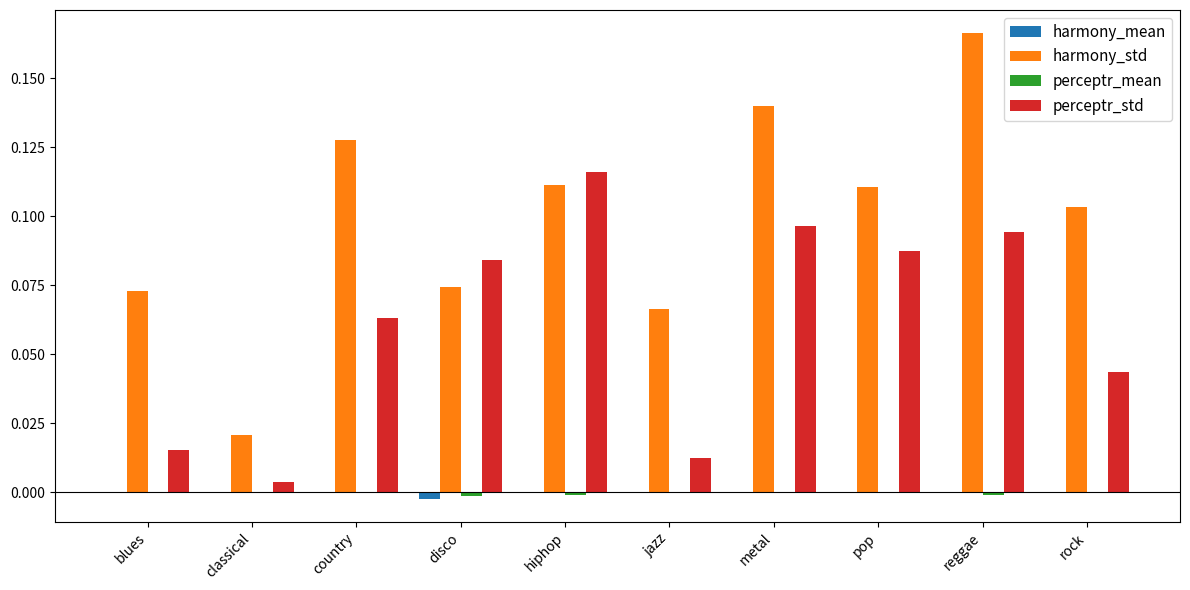

Between jazz and metal, which series saw the biggest shift?

perceptr_std